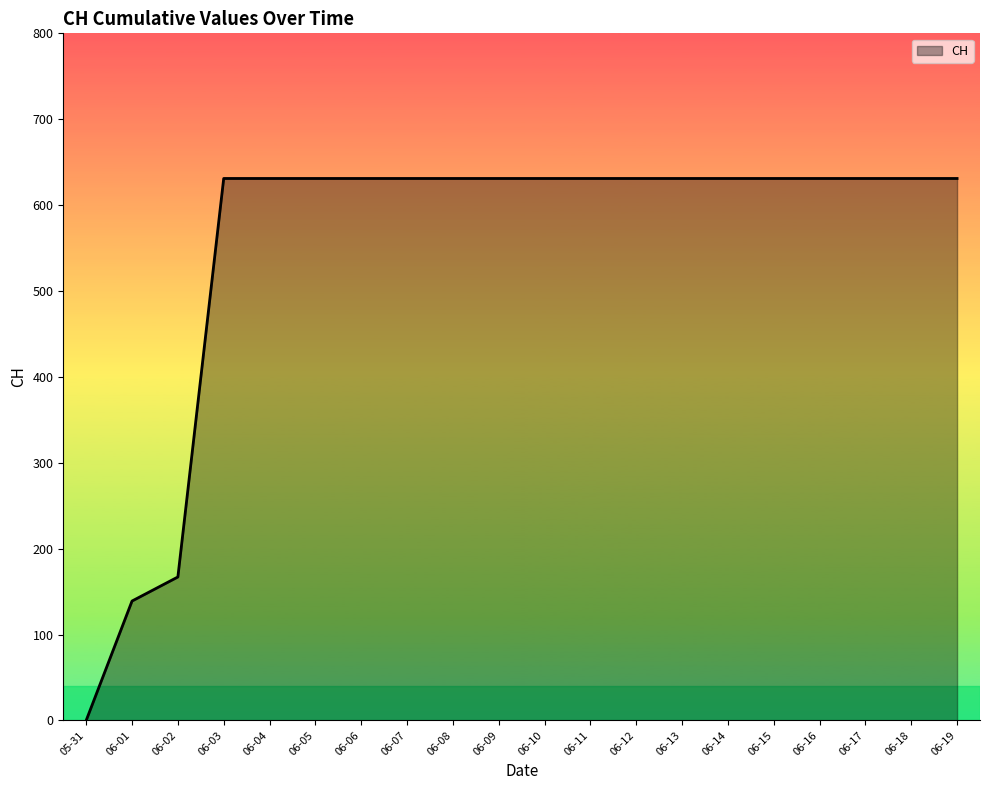

True or false: the data shows 631 at 06-19.

True